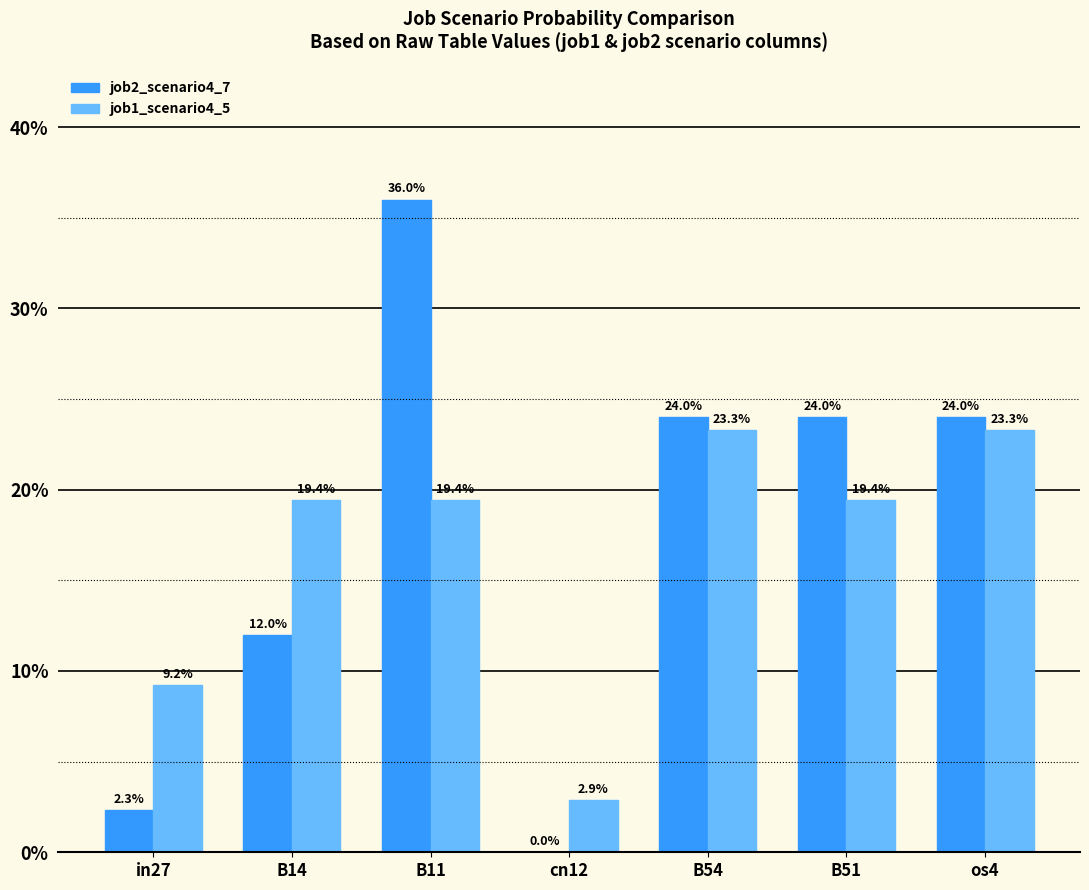

The job2_scenario4_7 series shows 0.2 at B51. True or false?

True